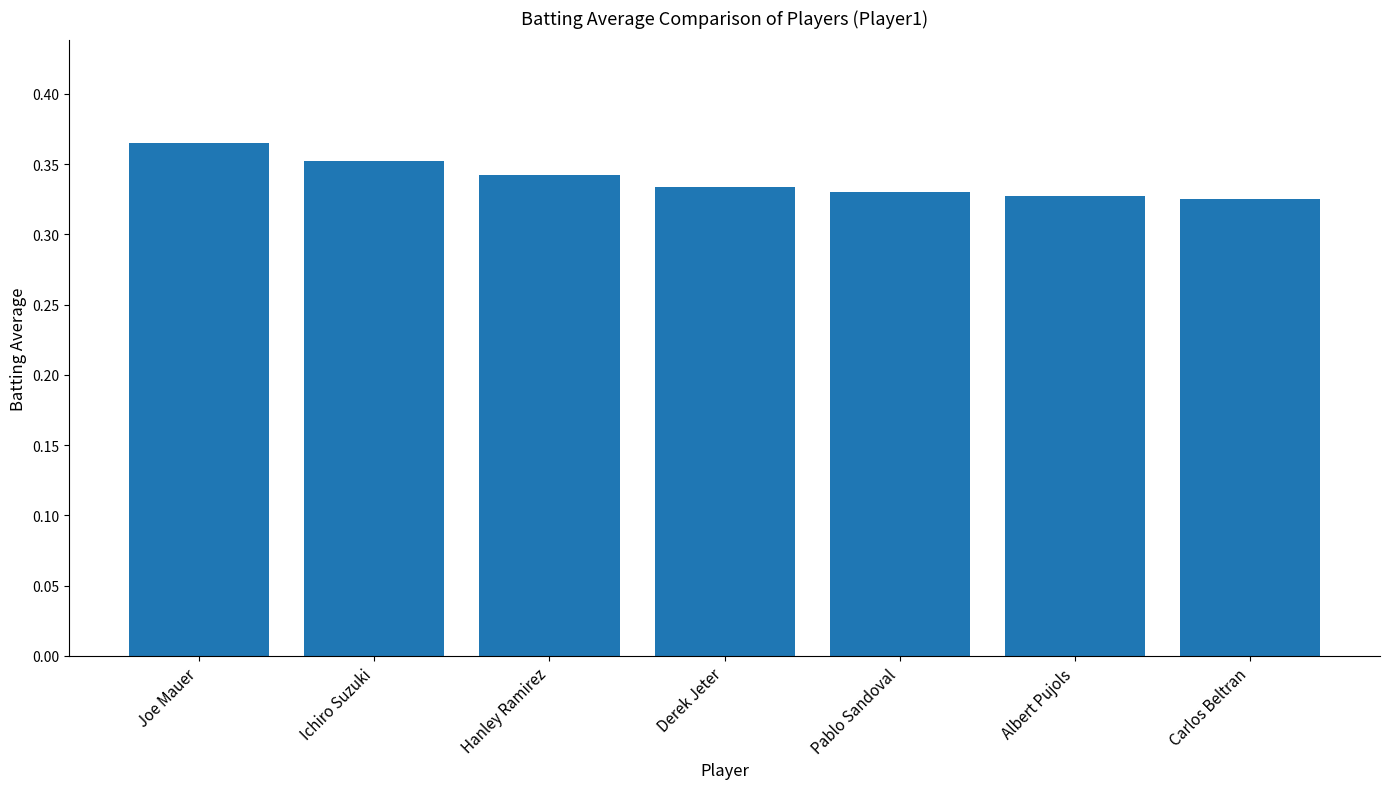

How many bars are there in total?

7